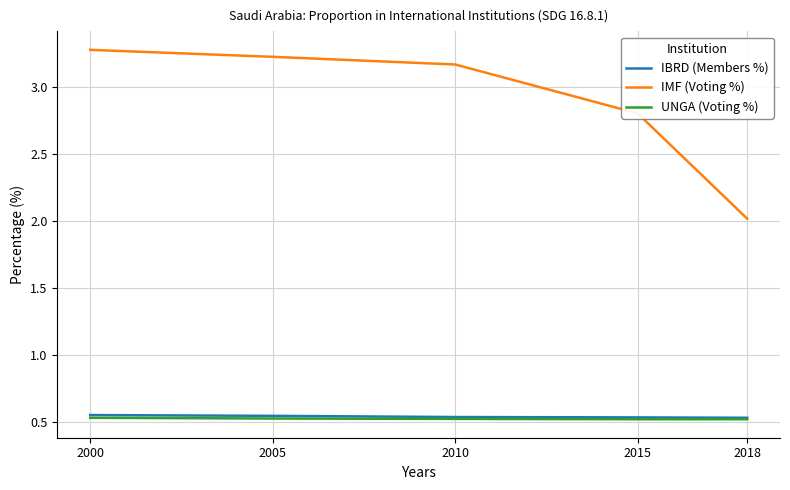

True or false: IBRD (Members %) and UNGA (Voting %) intersect in this chart.

False